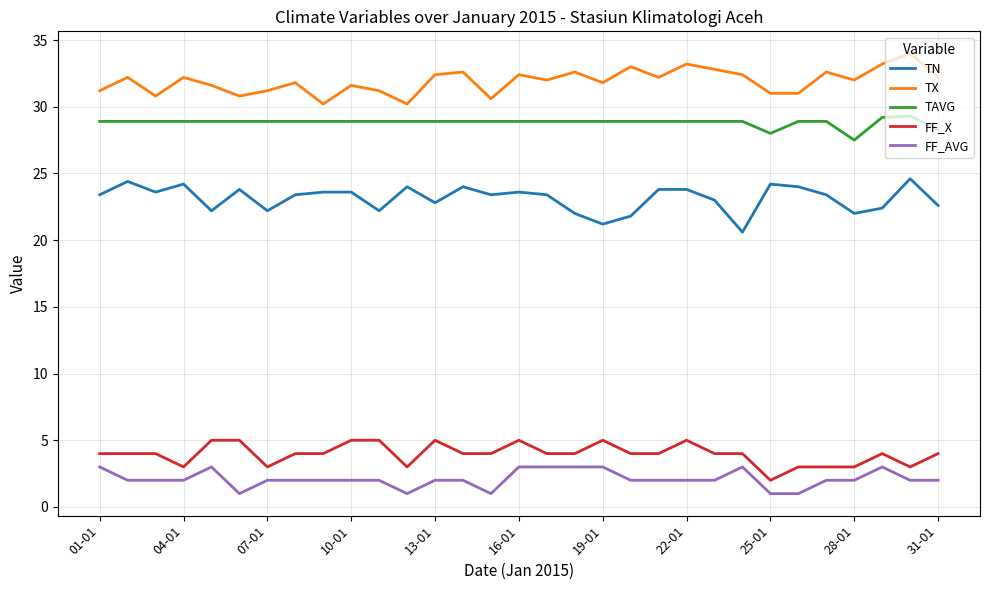

What is the smallest value displayed?

1.0